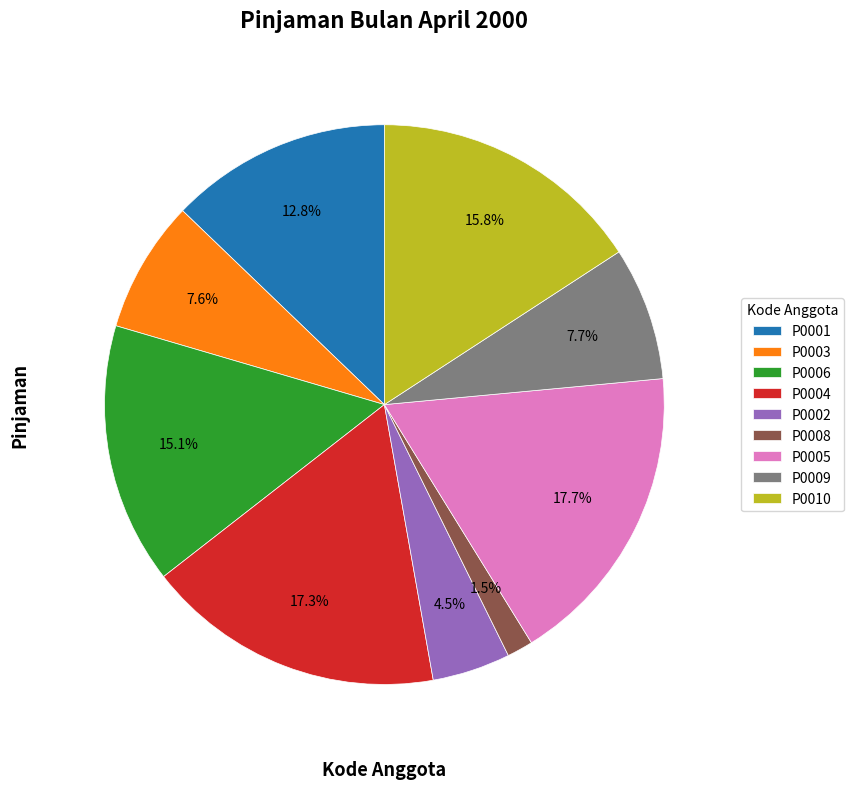

Do P0005 and P0009 together represent more than half of the pie?

No